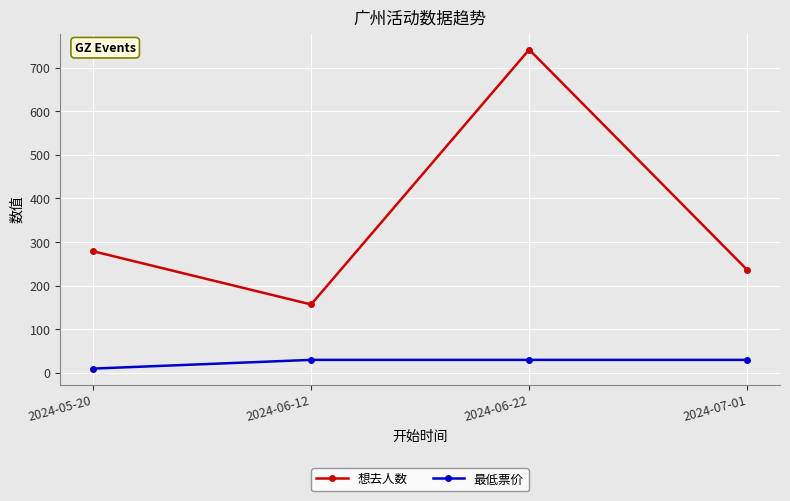

Where is 想去人数 nearest to the value 449?

2024-05-20